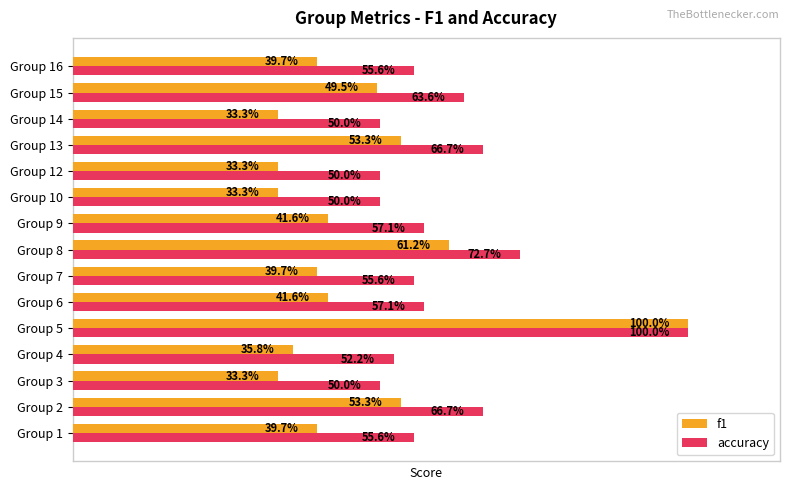

What are all the series names shown in the legend?

f1, accuracy